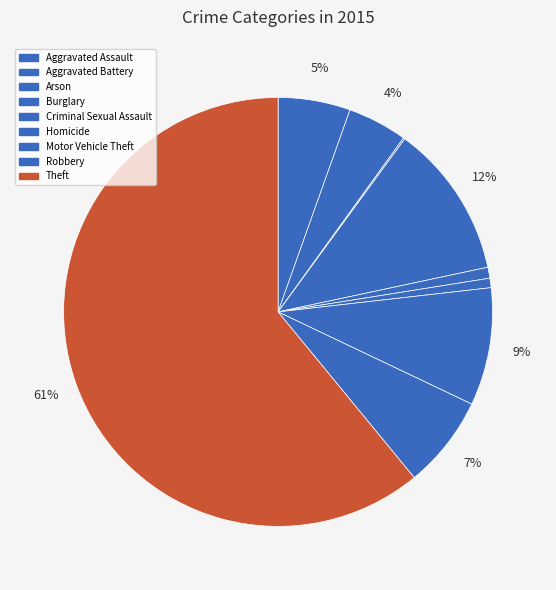

To the nearest percent, what percentage of the pie is Aggravated Assault?

5%